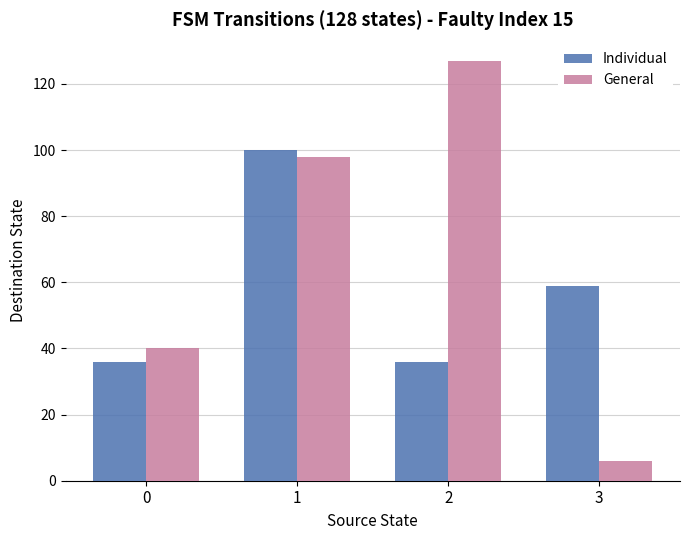

How many General values are between 40 and 127?

3